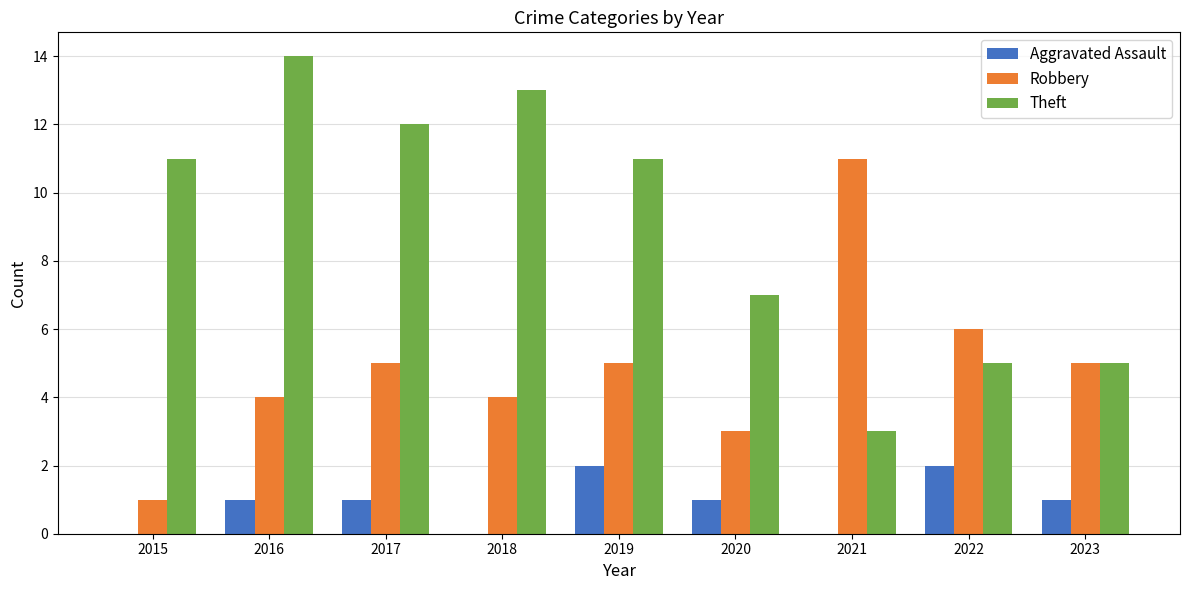

Which series has the widest spread of values?

Theft